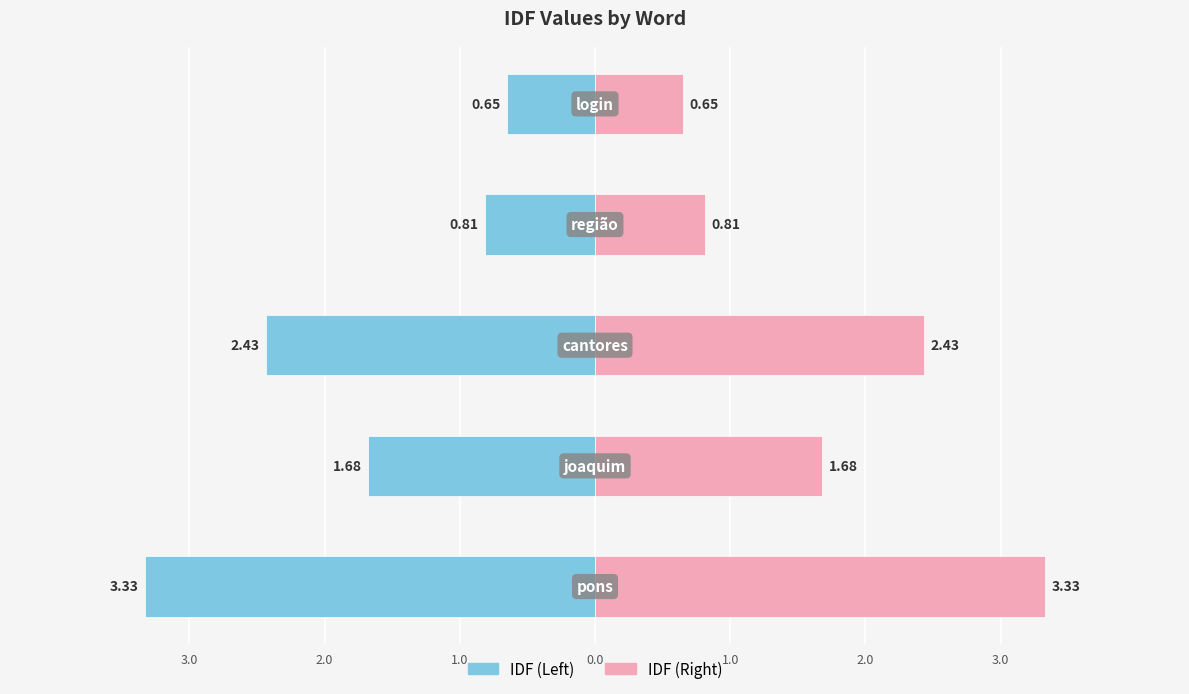

How many values in the IDF (right) series are below 1?

2